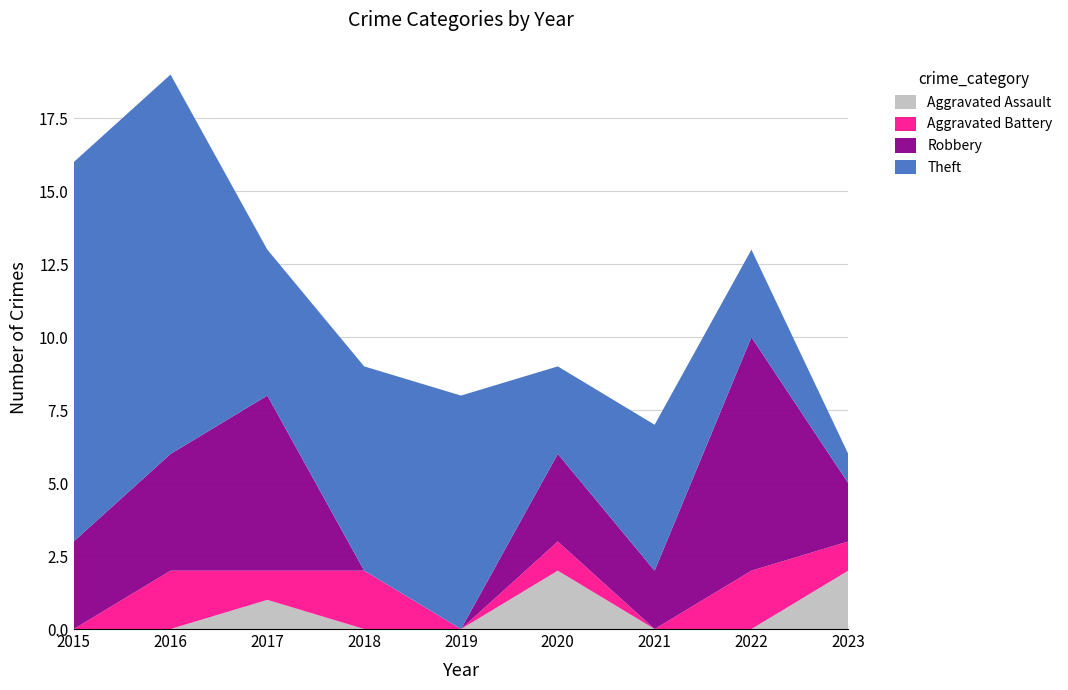

Reading right to left, what are all the values shown in this chart?

Aggravated Assault: 2	0	0	2	0	0	1	0	0
Aggravated Battery: 1	2	0	1	0	2	1	2	0
Robbery: 2	8	2	3	0	0	6	4	3
Theft: 1	3	5	3	8	7	5	13	13